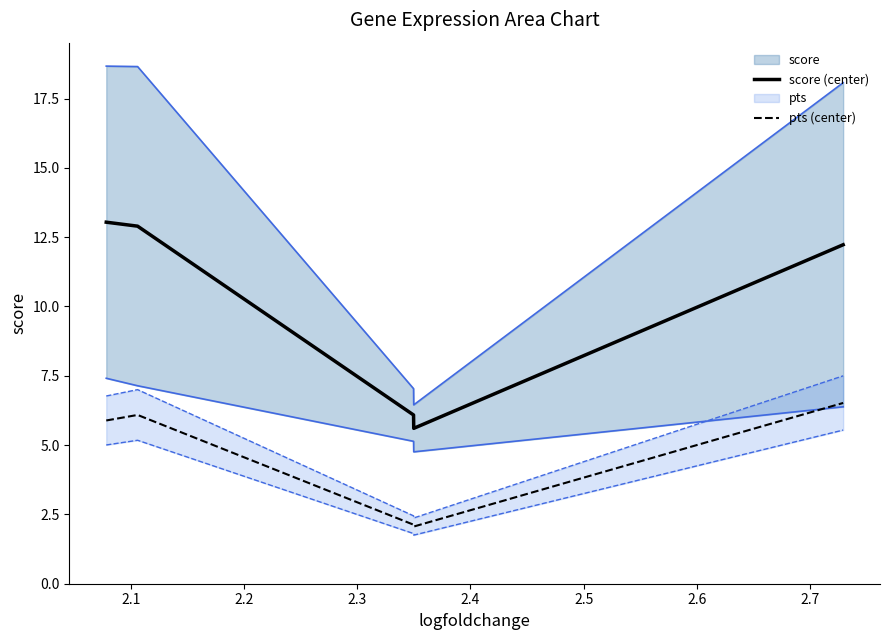

What is the minimum value for pts (center)?

2.1